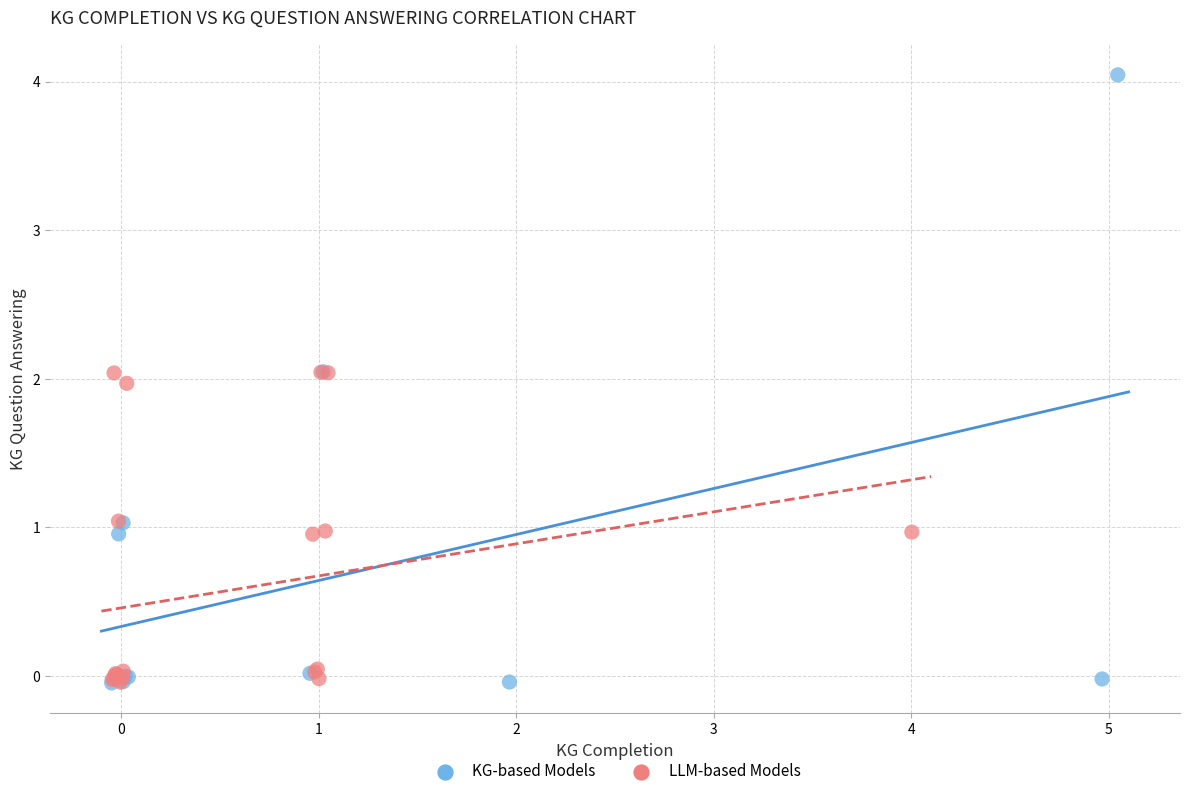

Which series contains the highest Y value?

KG-based Models